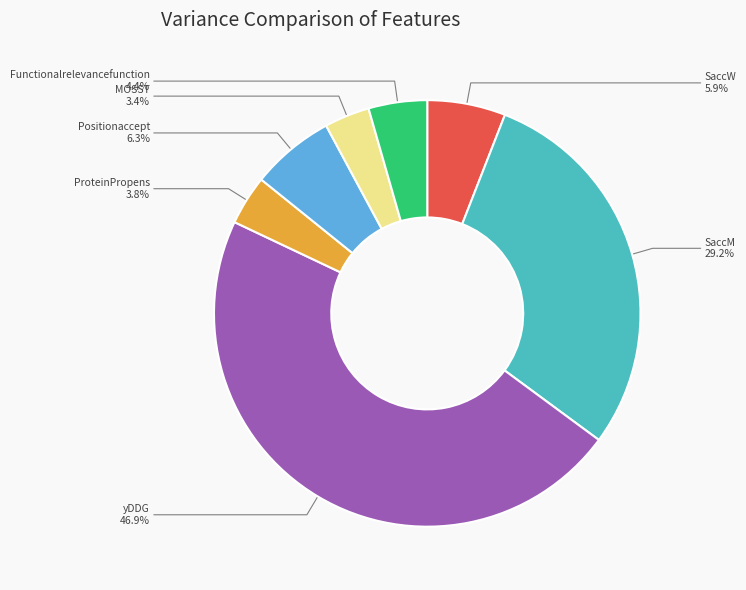

The Positionaccept slice represents 6% of the pie. True or false?

True